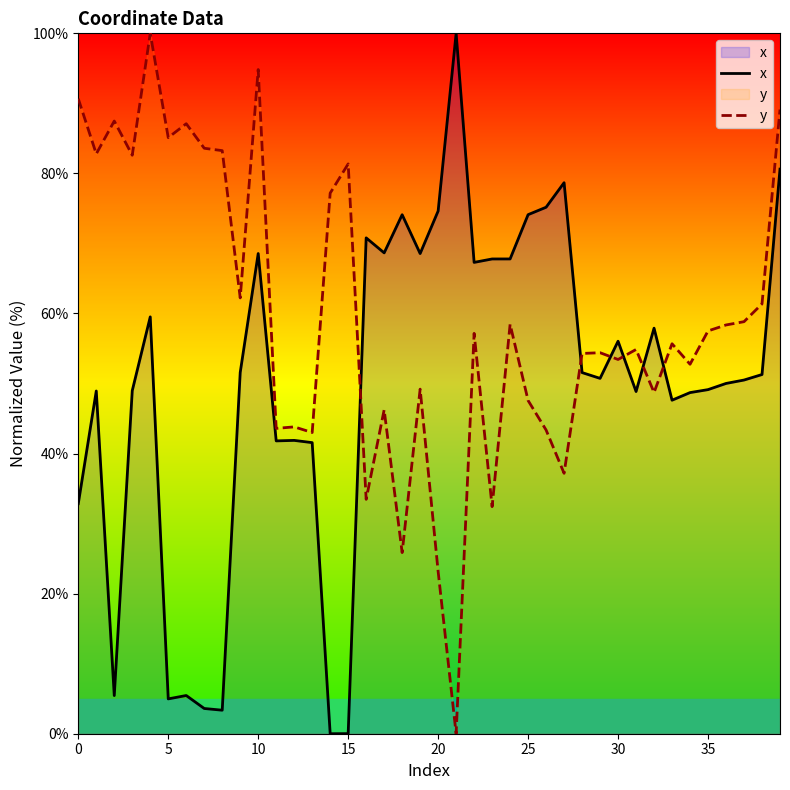

What are all the series names shown in the legend?

x, y